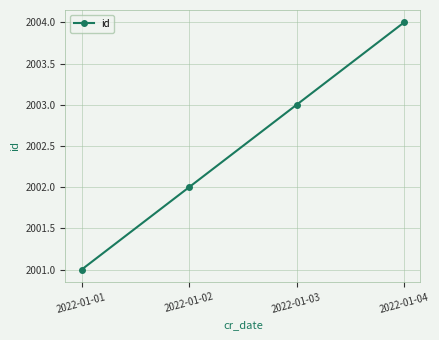

What is the change in value from 2022-01-01 to 2022-01-04?

+3